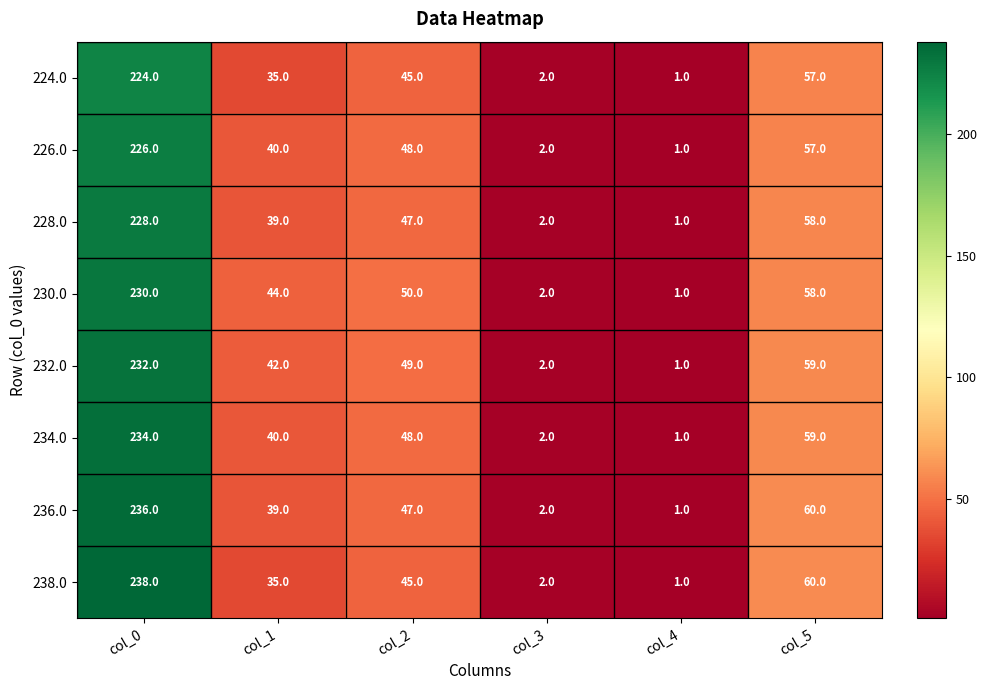

What is the total value across all series at col_3?

16